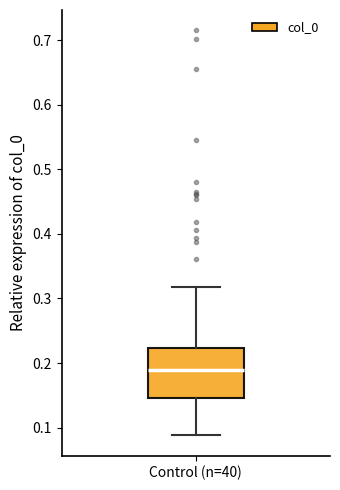

Where does the lower whisker of the box for Control (n=40) end on the y-axis? The values are not printed on the chart, so give them approximately, as read against the axis.

0.09